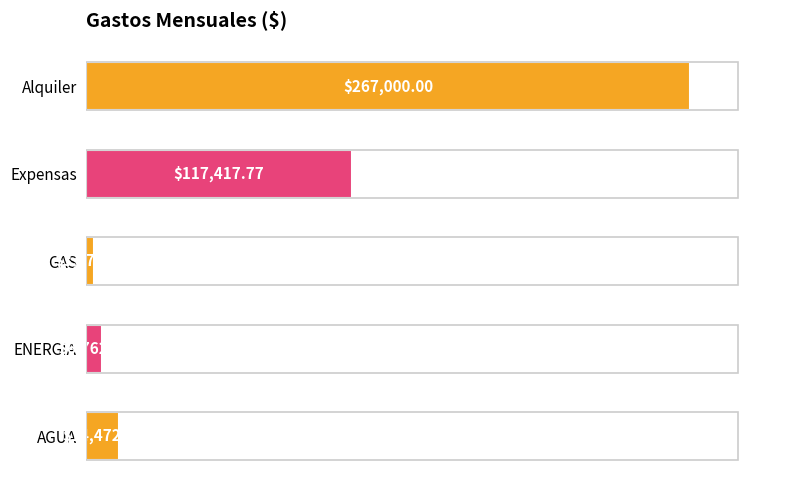

List the labels in order of value, largest first.

Alquiler, Expensas, AGUA, ENERGIA, GAS